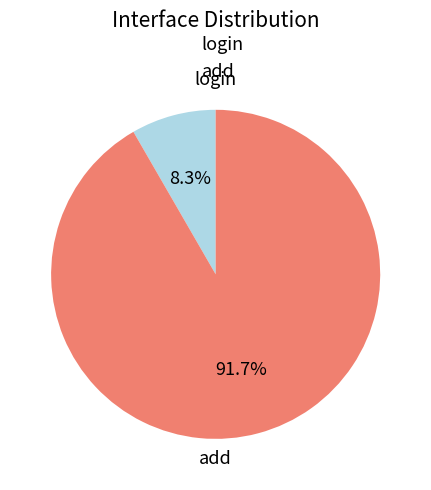

Rank the categories by value from highest to lowest.

add, login